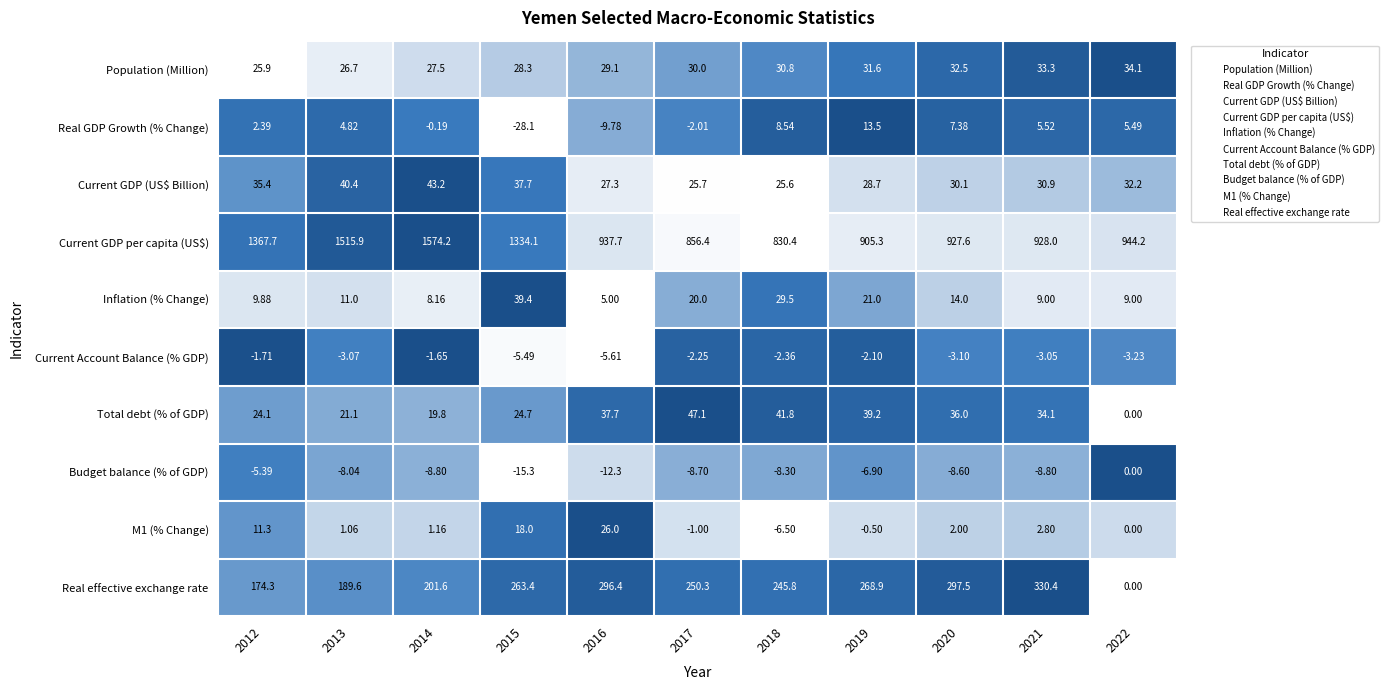

Which series has the largest total across all categories?

Current GDP per capita (US$)